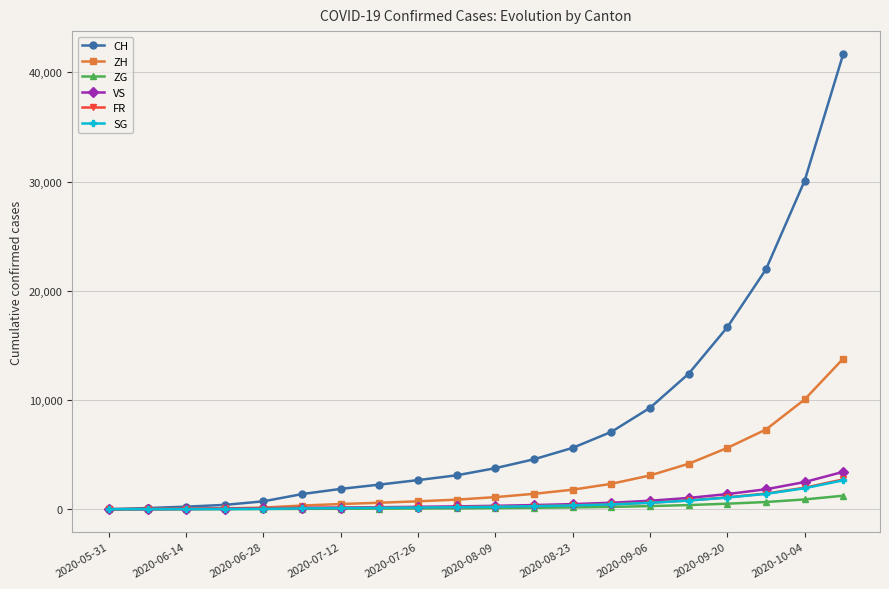

Which series has the largest total across all categories?

CH